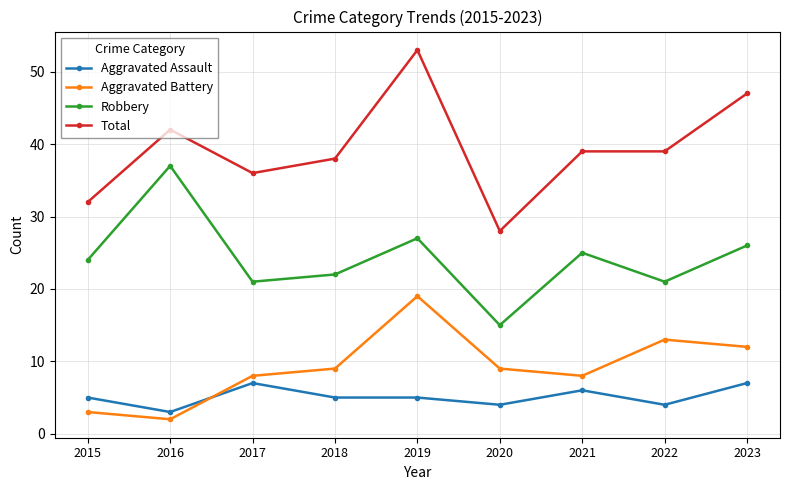

Which series has the largest range (max minus min)?

Total